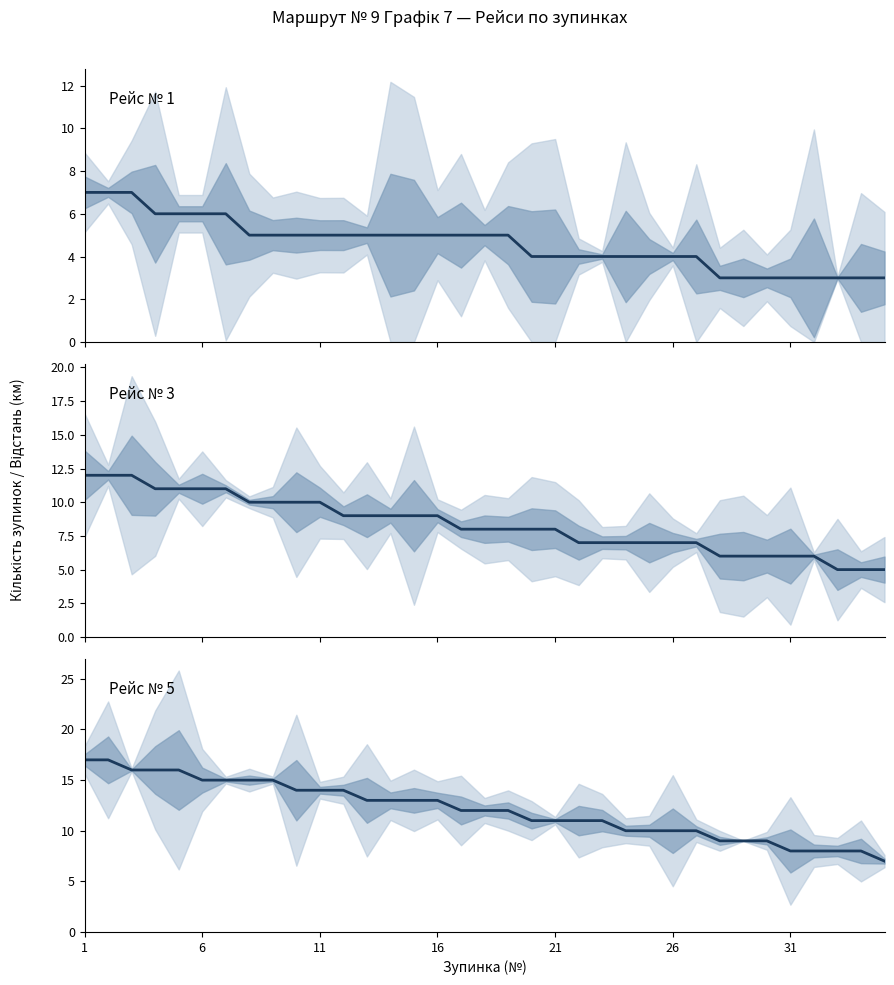

Where does the Рейс № 5 series first go above 12?

1